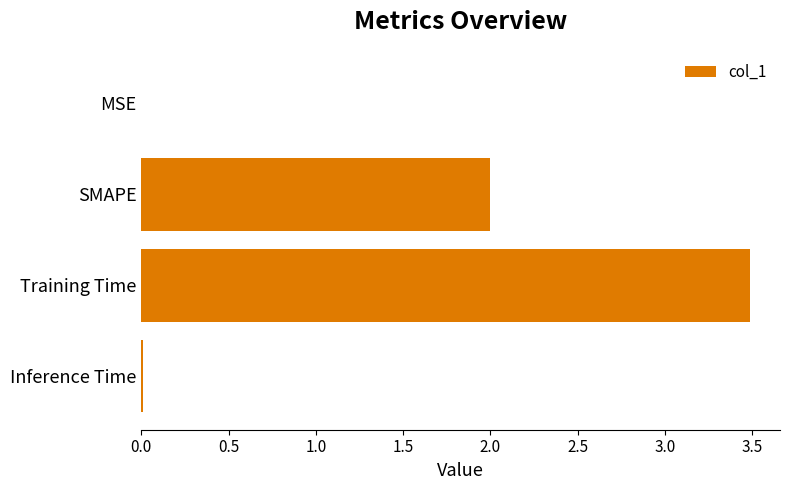

What is the maximum value shown in the chart?

3.5